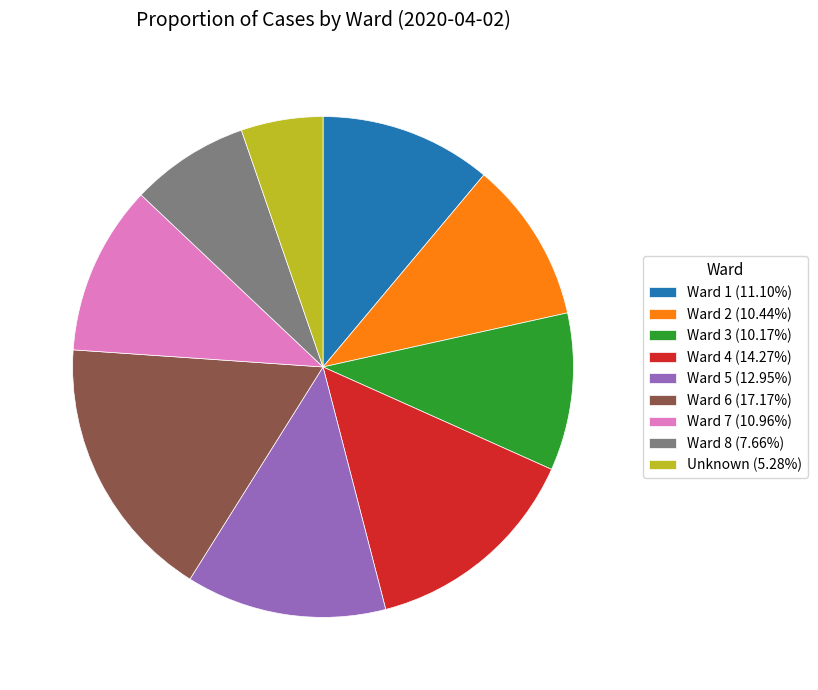

Does Ward 1 (11.10%) represent more than half of the total?

No